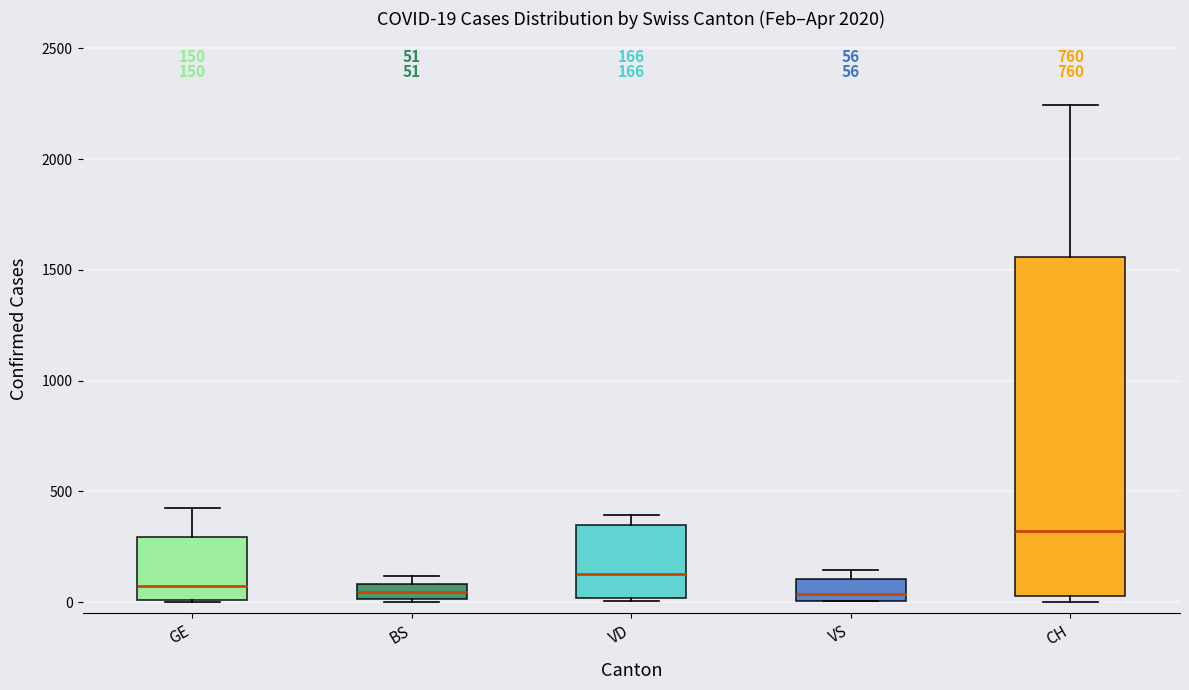

Which box is the tallest, from its lower edge to its upper edge?

CH